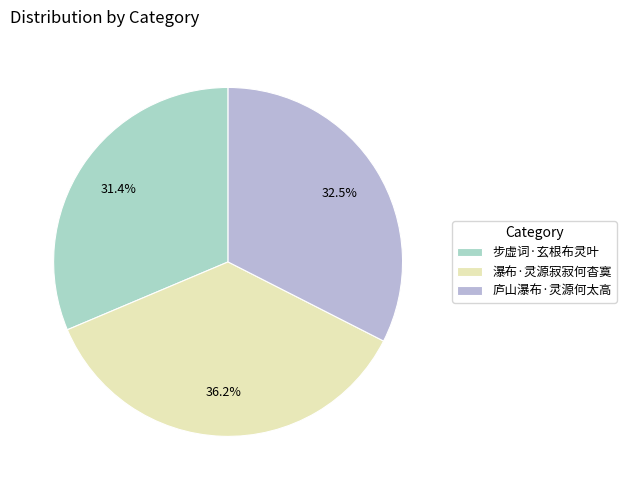

To the nearest percent, what is the difference between the largest and smallest slice percentages?

5%